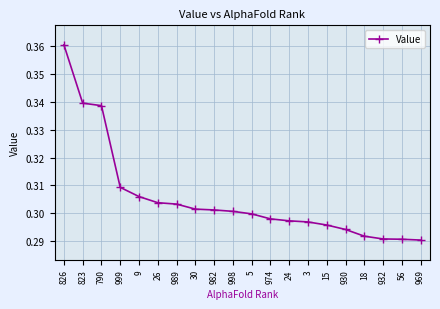

Count the values in the range 0 to 1.

20